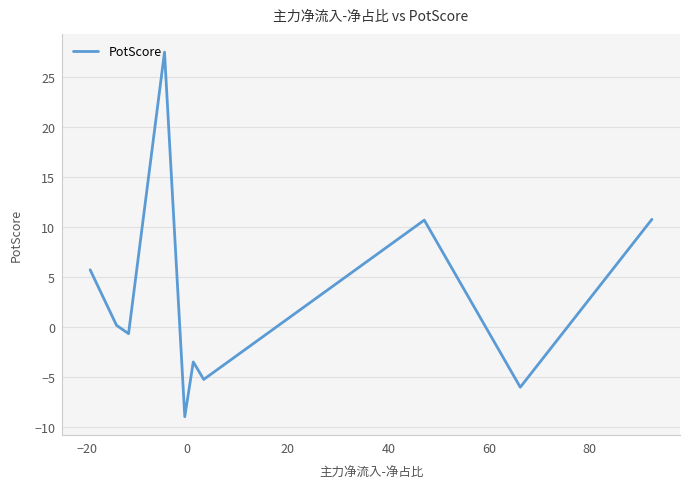

What is the difference between the maximum and minimum values?

36.5